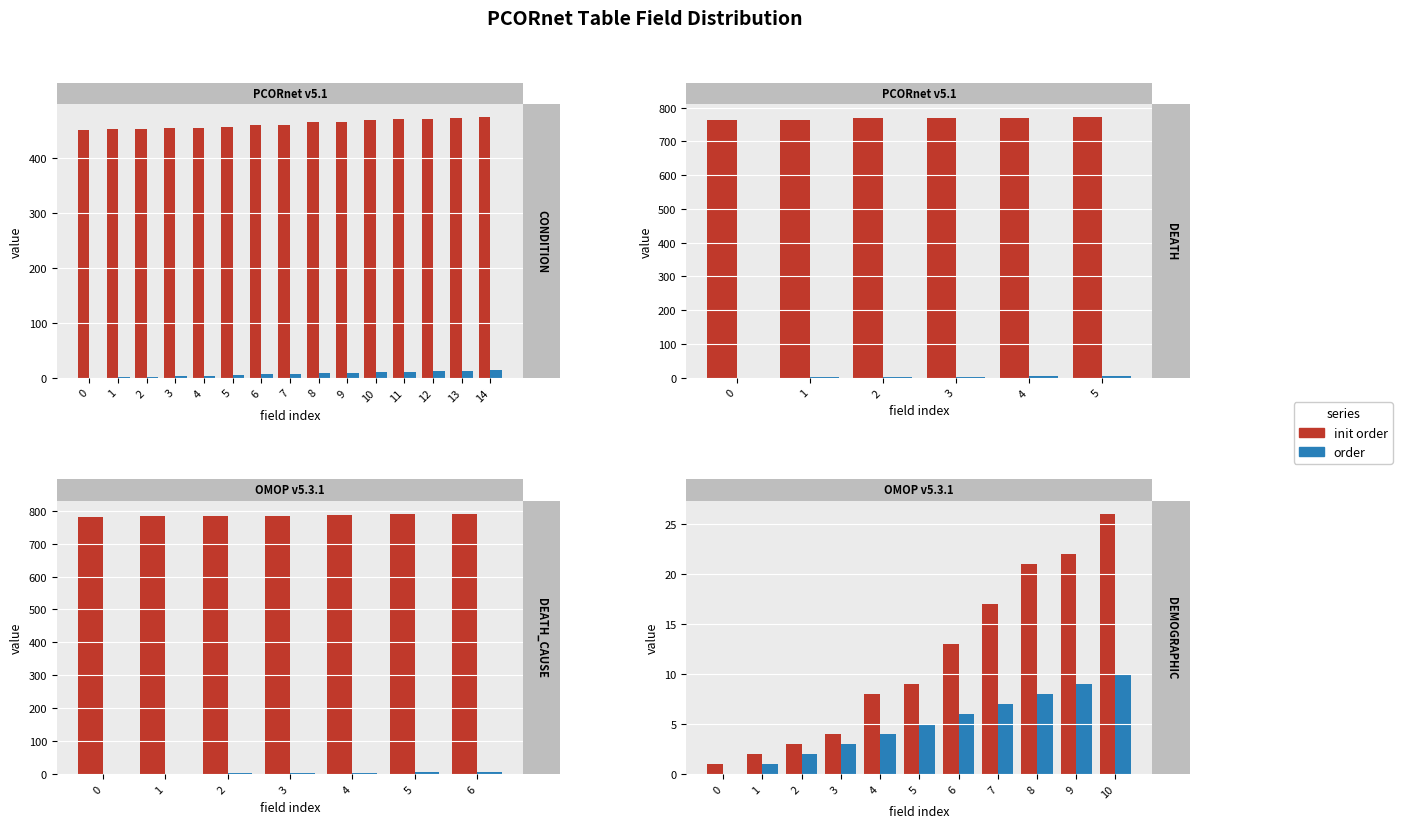

What is the difference between the second highest and minimum values in the init order series?

21